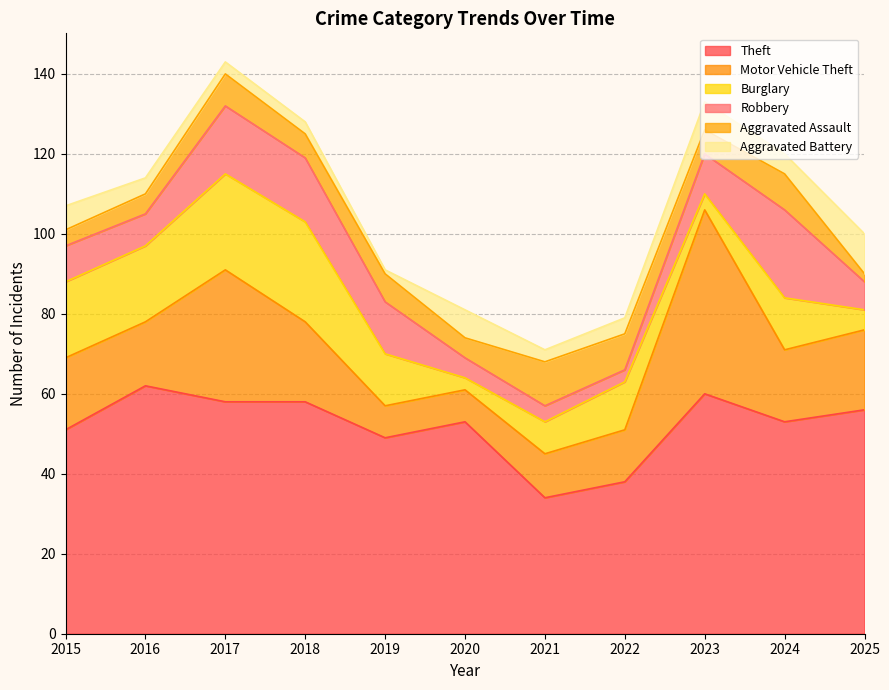

At how many categories does at least one series exceed 9?

11